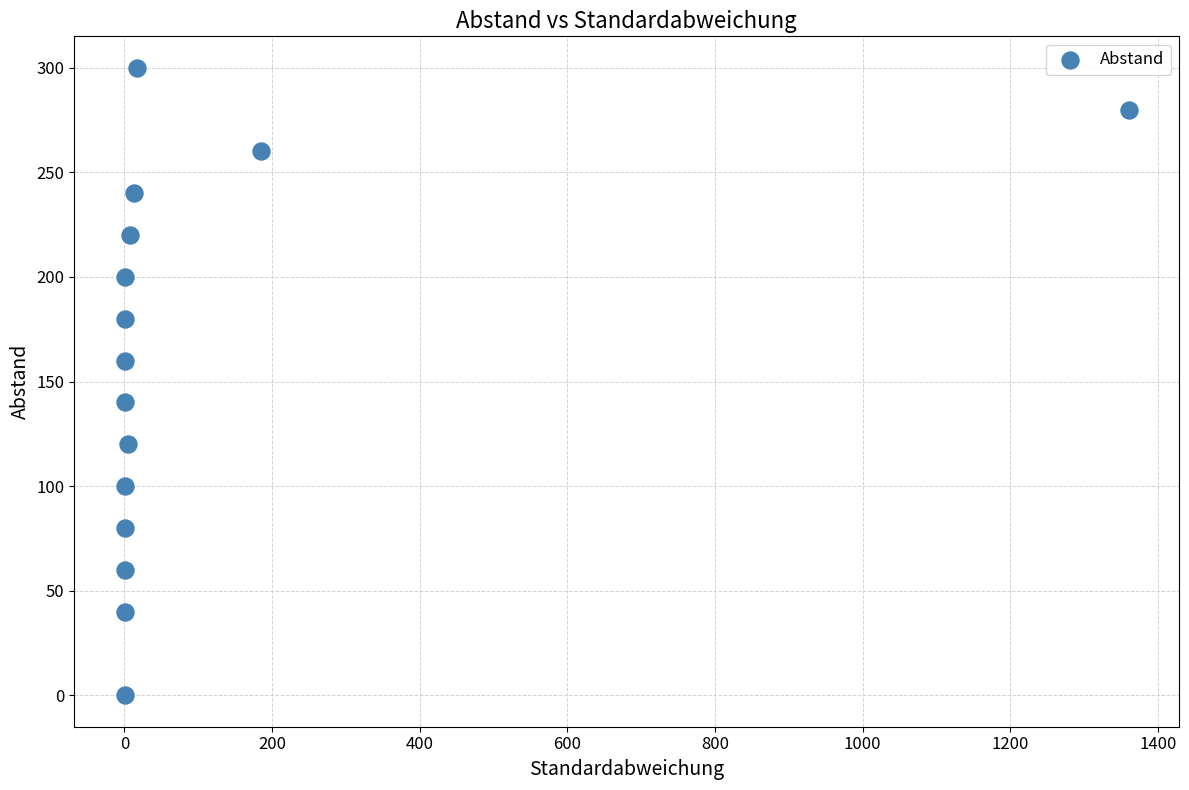

What is the range of Y values (max minus min)?

300